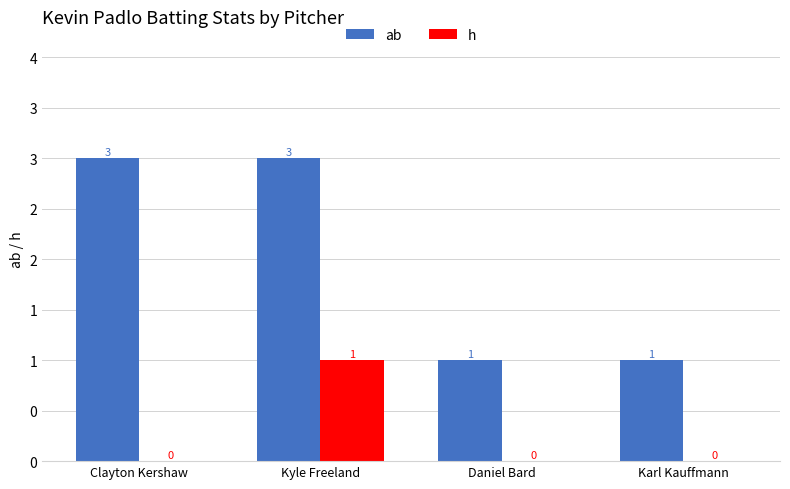

The value of ab at Kyle Freeland is 5. True or false?

False